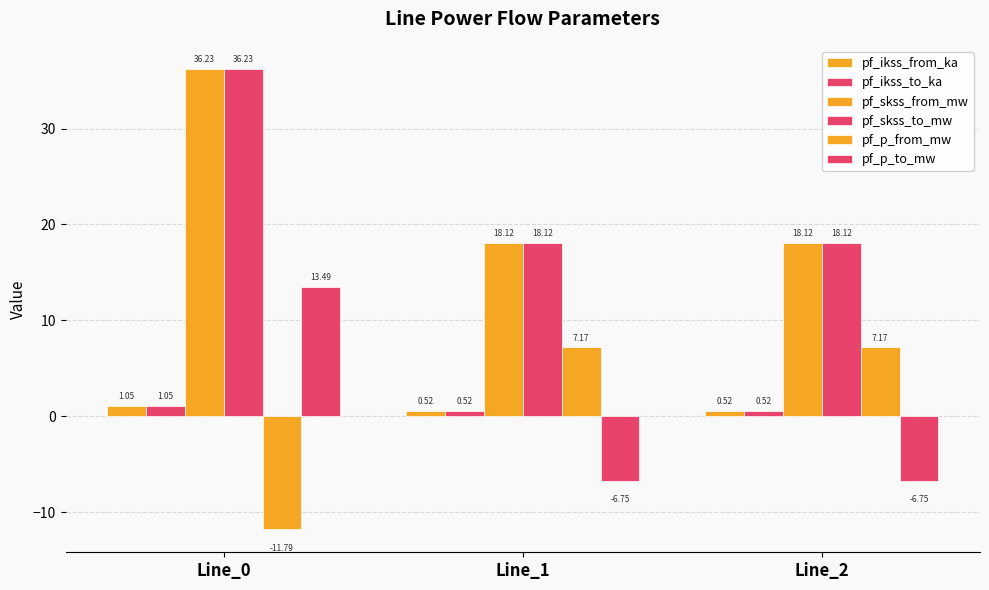

At which category is the sum across all series the highest?

Line_0